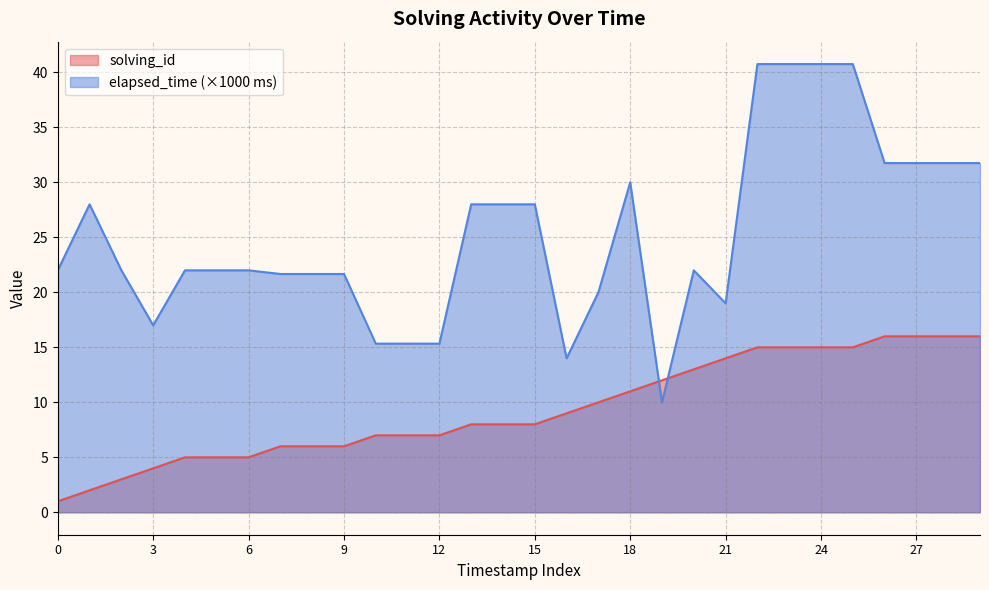

How many intersections are there between solving_id and elapsed_time?

2